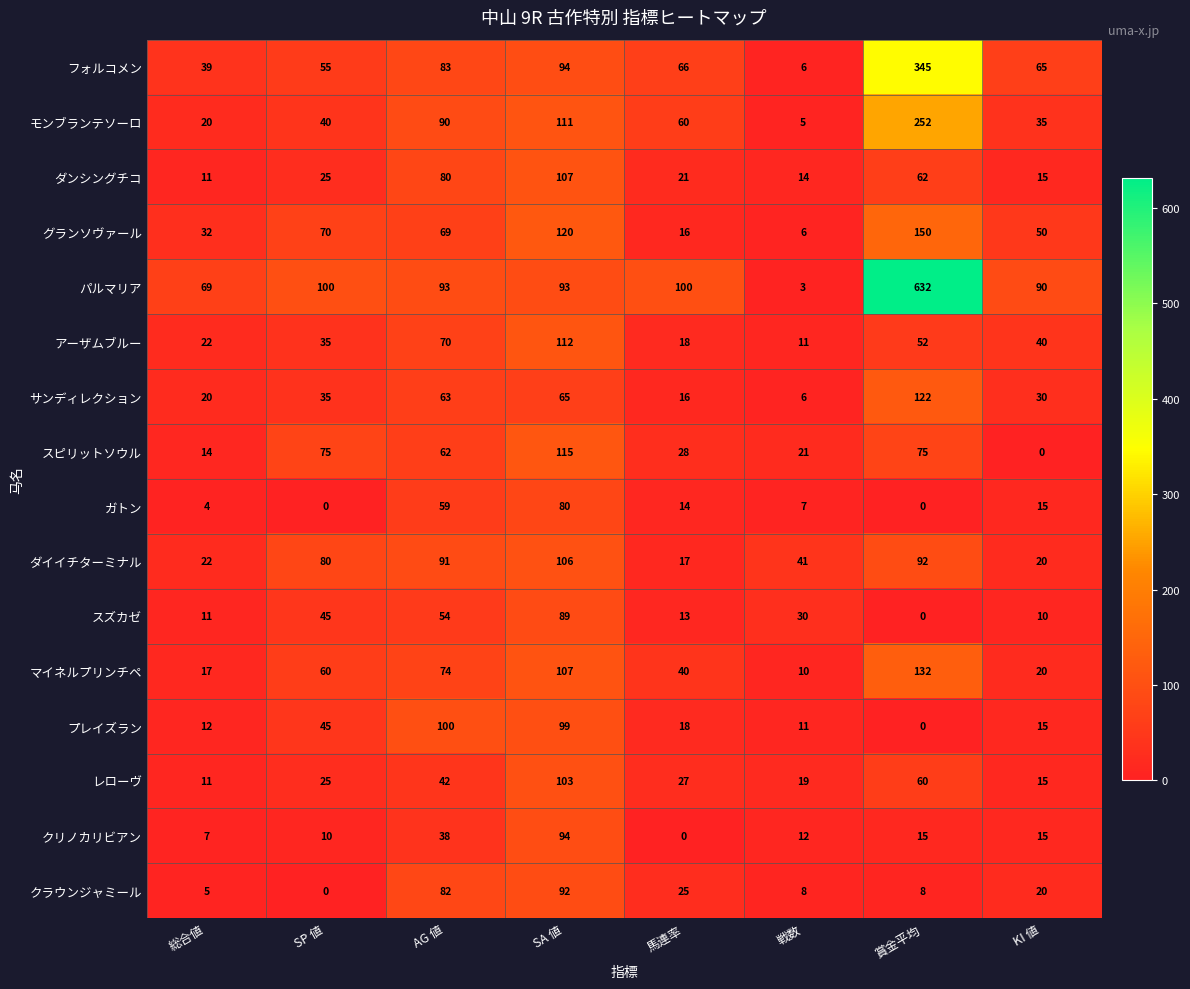

What is the greatest value displayed?

632